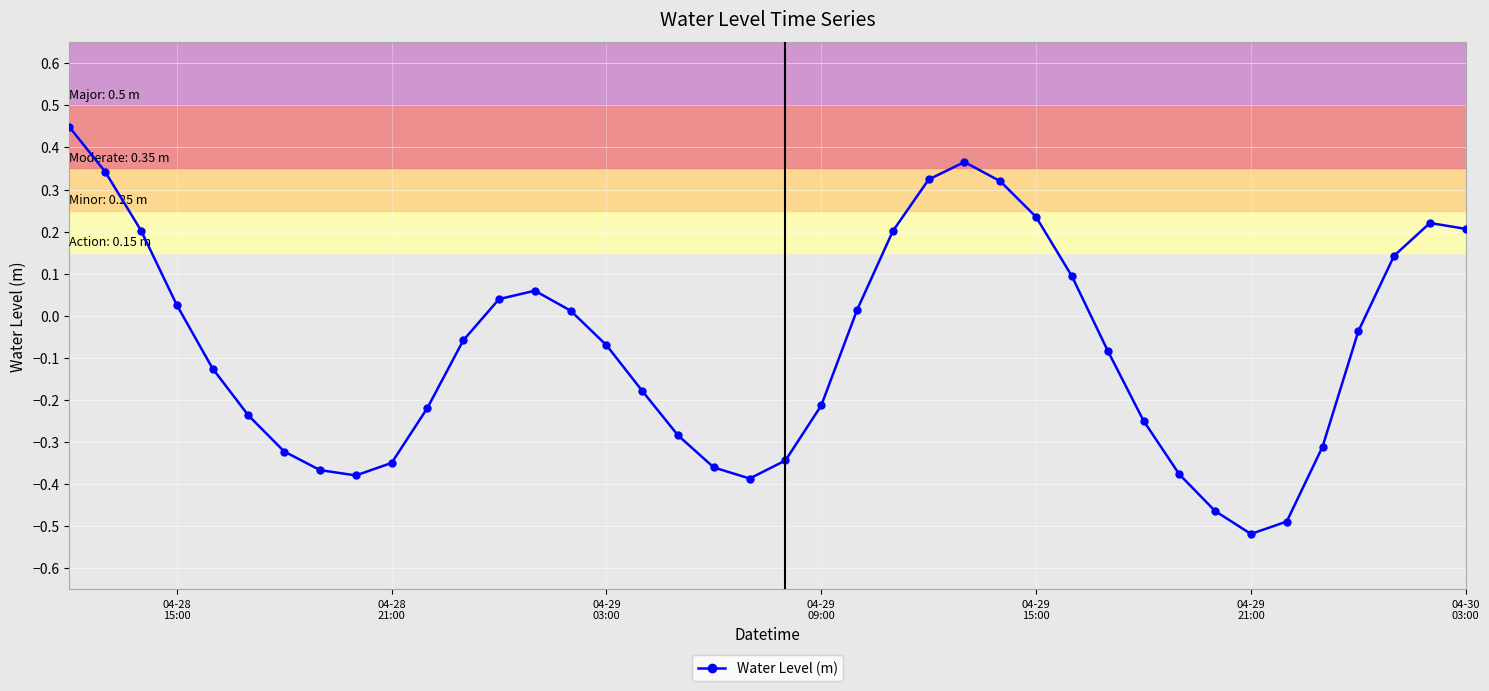

True or false: the data has more than 0 interior local peaks.

True